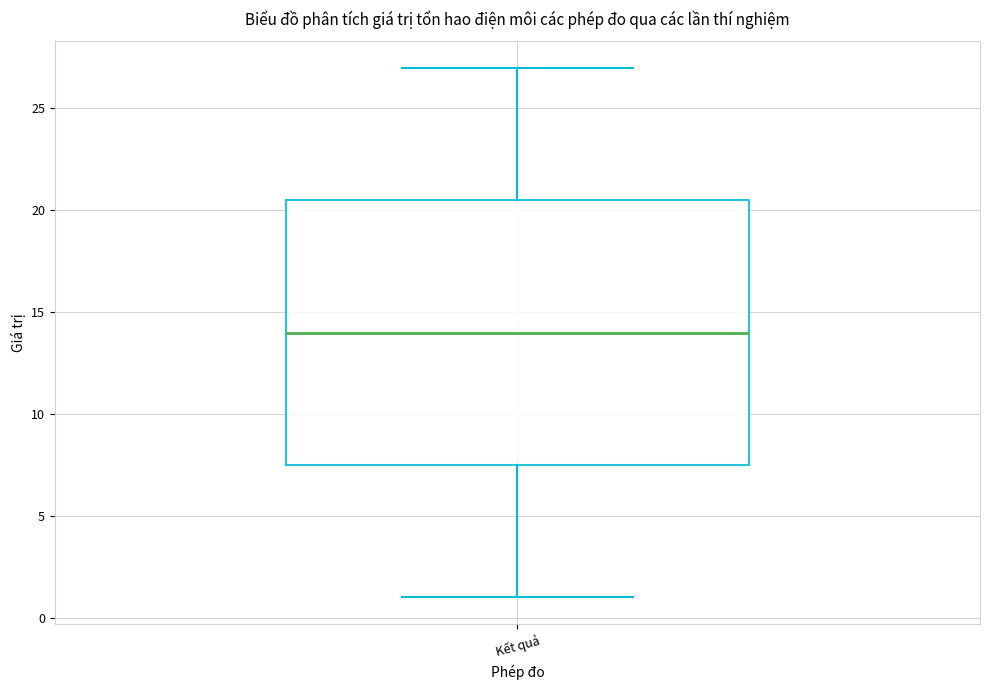

Read this box plot against the y-axis: the position of the median line, the range covered by the box, and the ends of both whiskers. The values are not printed on the chart, so give them approximately, as read against the axis.

median 14.0, box 7.5 to 20.5, whiskers 1.0 to 27.0